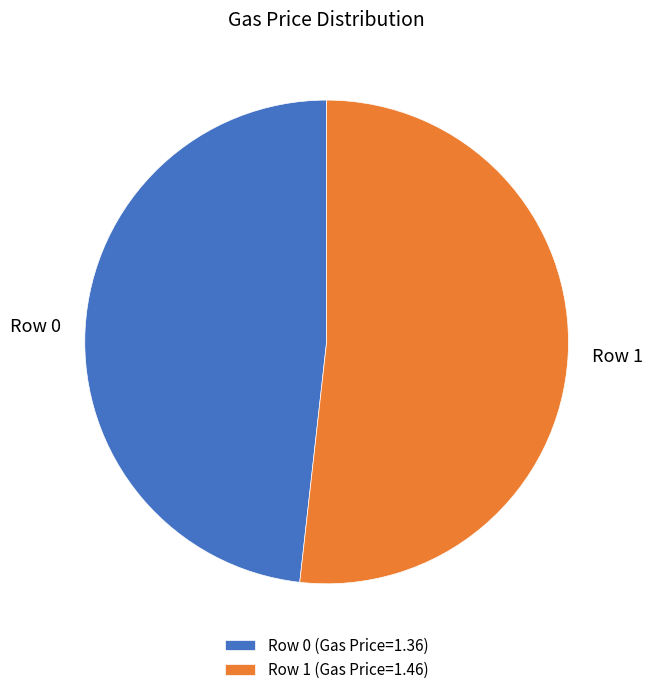

Is there any slice that represents more than half of the pie?

Yes